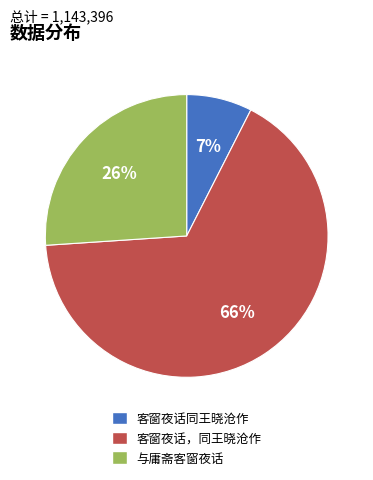

To the nearest percent, what is the combined percentage of 客窗夜话同王晓沧作 and 客窗夜话，同王晓沧作?

74%